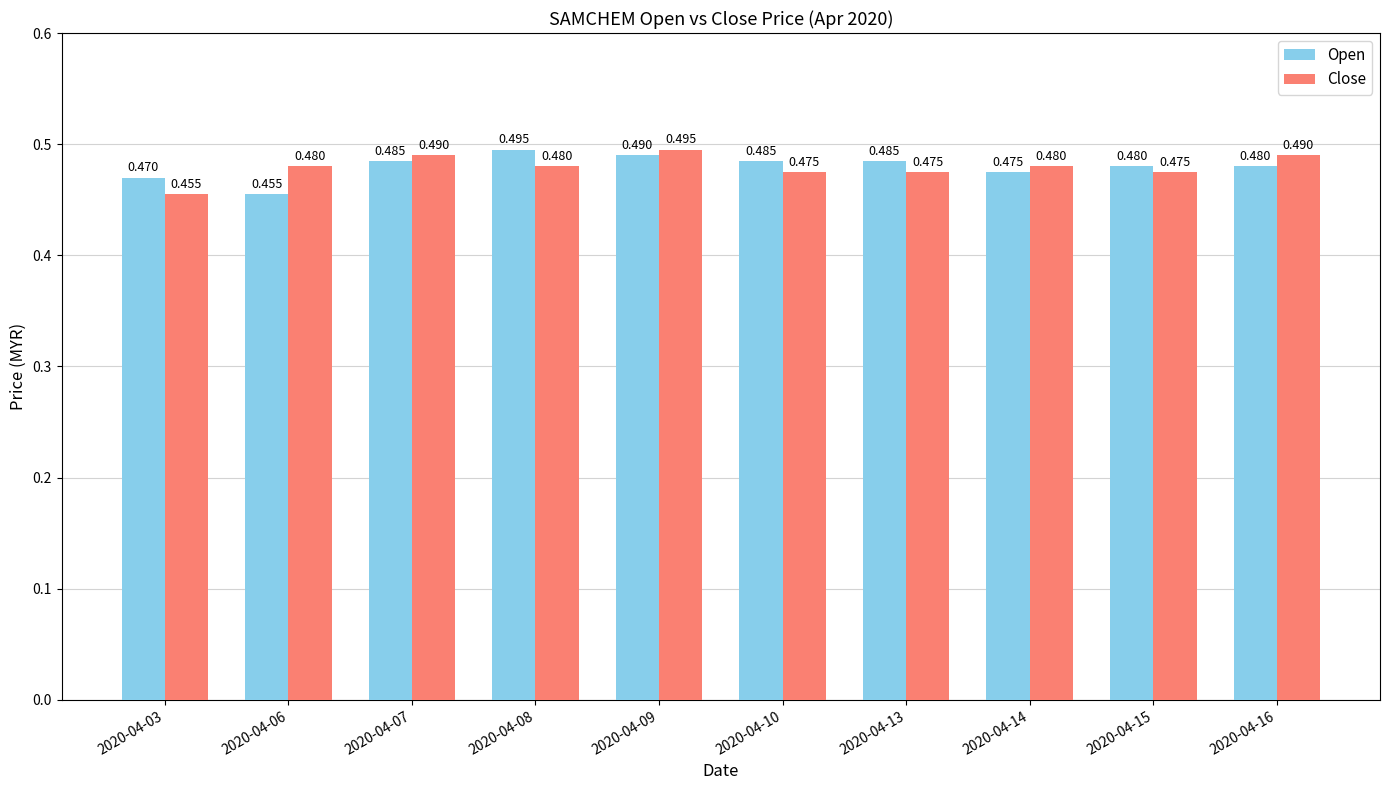

What are all the series names shown in the legend?

Open, Close